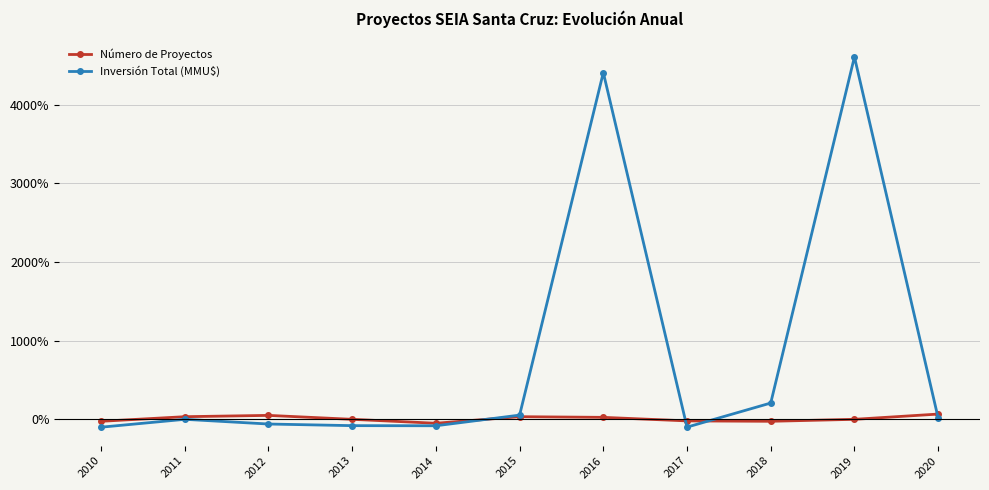

Is this an area chart (filled region under the line)?

No